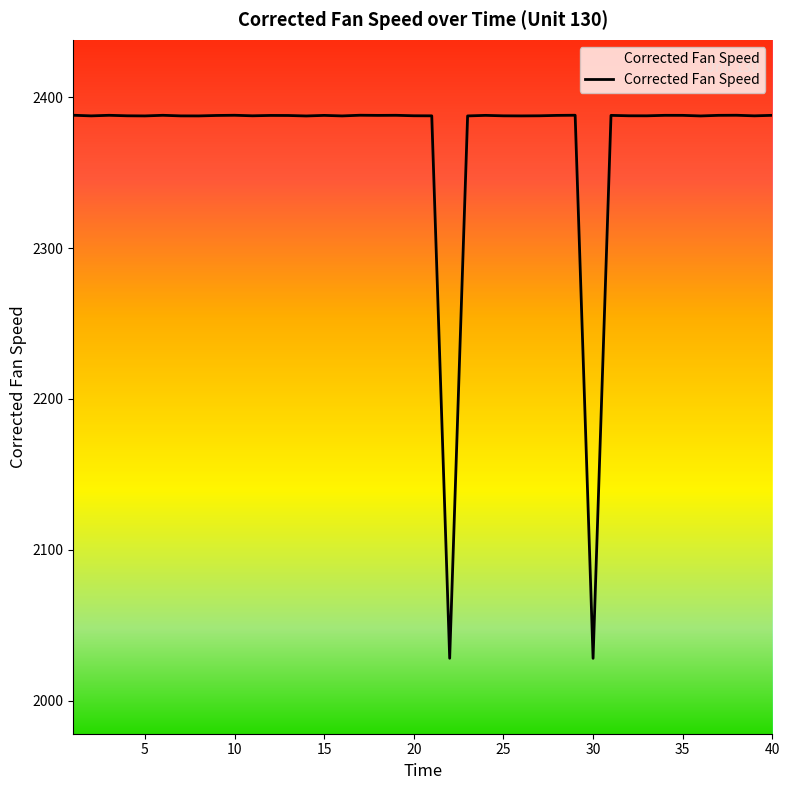

What is the maximum value shown in the chart?

2388.2